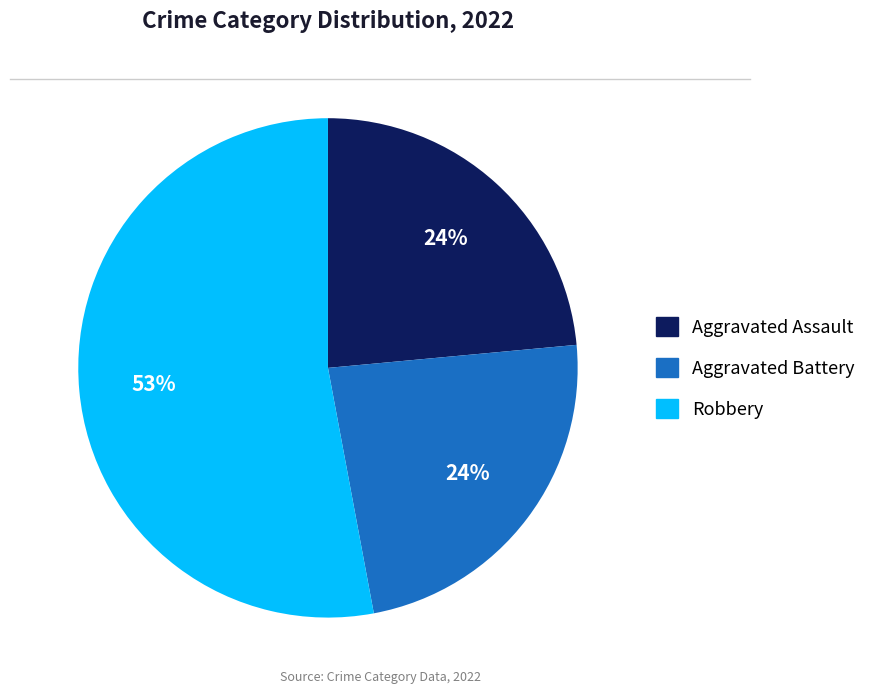

To the nearest percent, what is the difference between the largest and smallest slice percentages?

29%